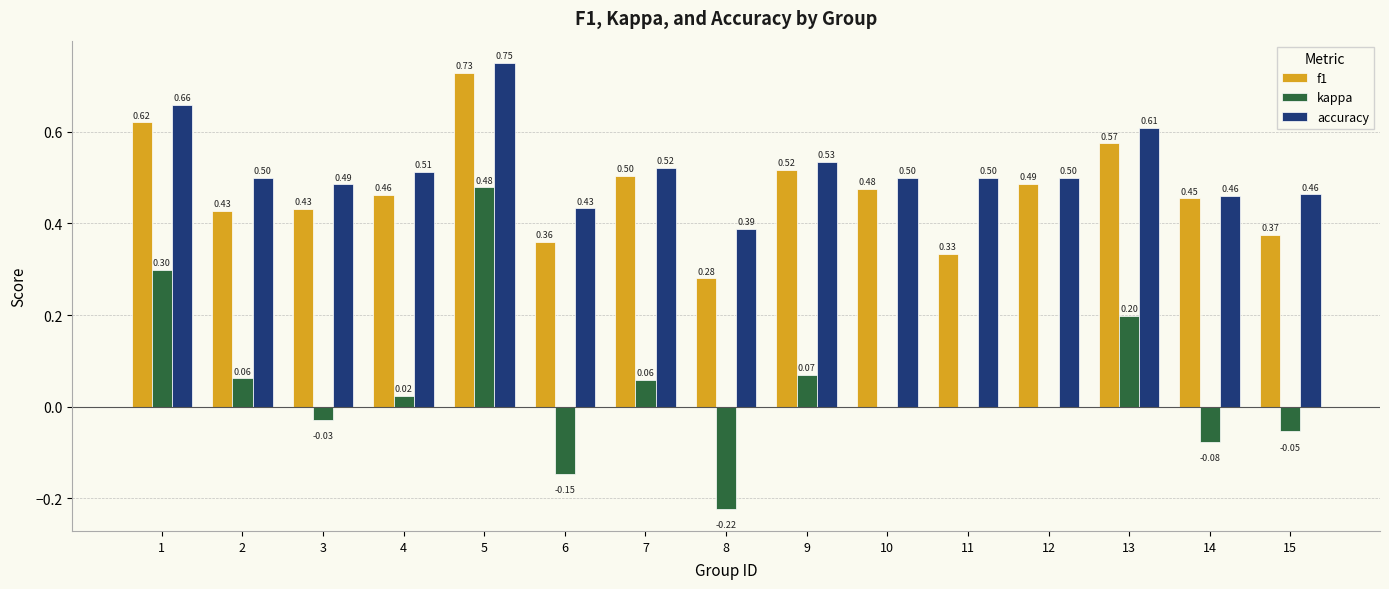

How many groups of bars are there?

15